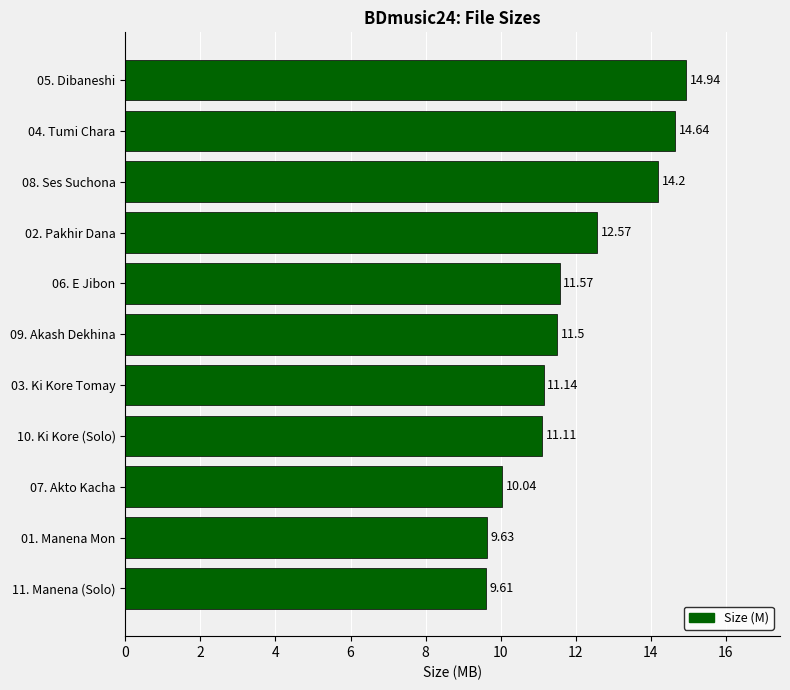

What is the sum of the values at 10. Ki Kore (Solo) and 11. Manena (Solo)?

20.7